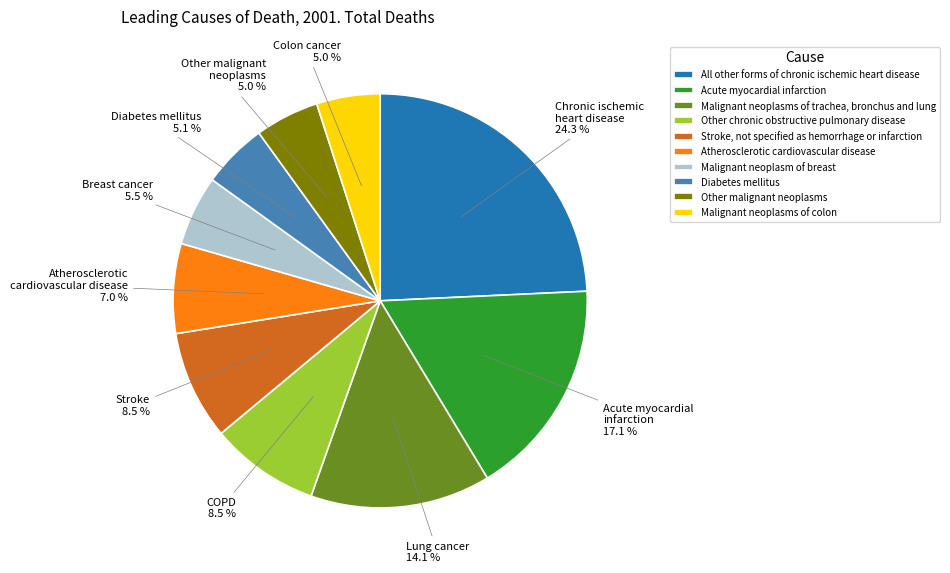

Does Other malignant neoplasms represent more than half of the total?

No